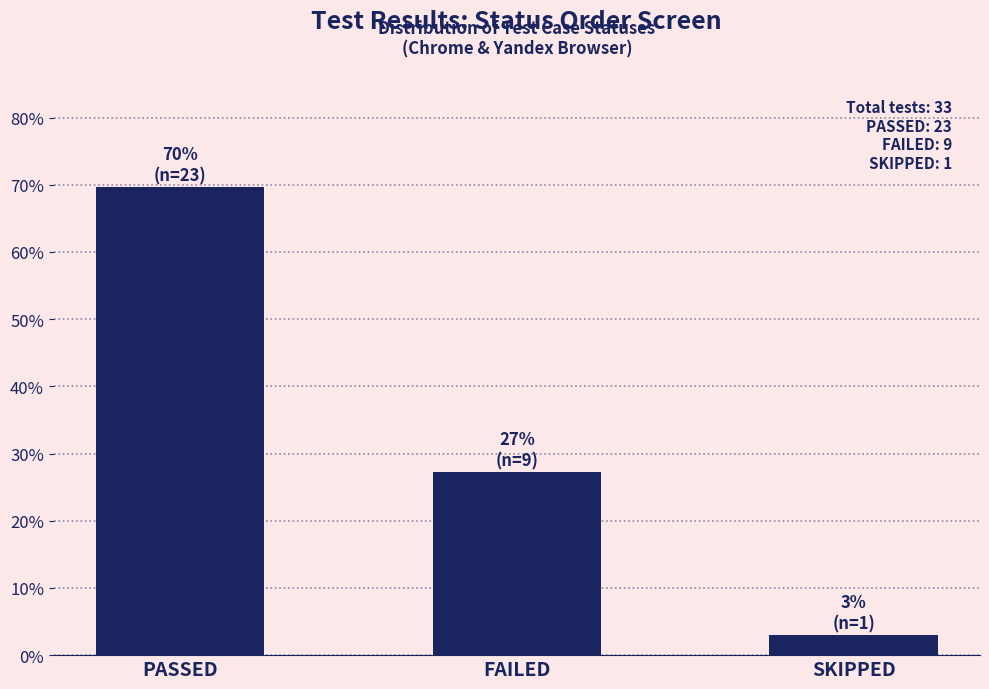

Reading left to right, transcribe all the data shown in this chart.

PASSED=69.7	FAILED=27.3	SKIPPED=3.0